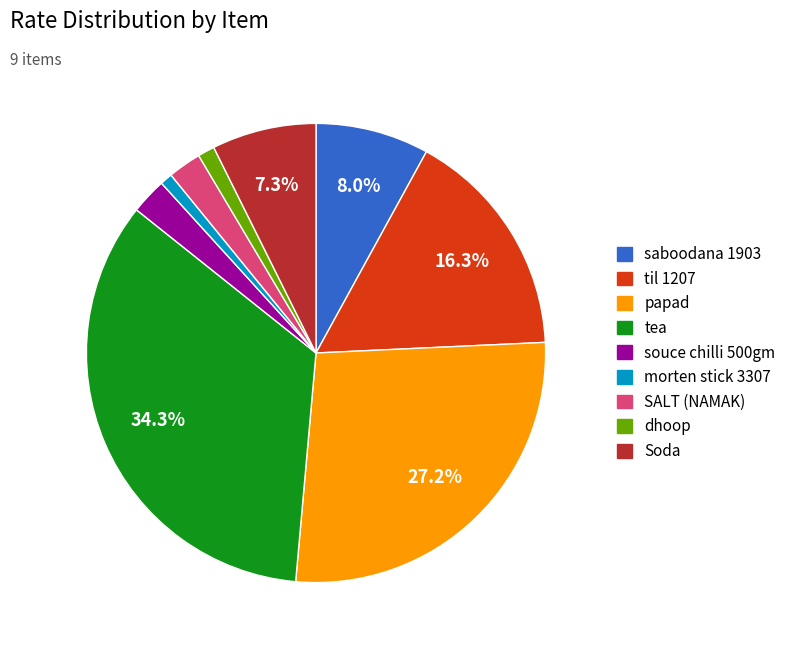

What percentage is the SALT (NAMAK) slice, to the nearest percent?

2%